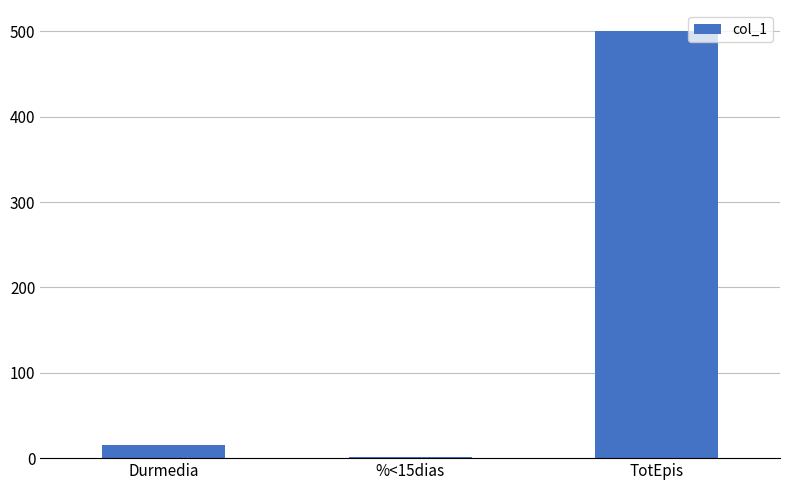

The value at TotEpis is 754.2. True or false?

False